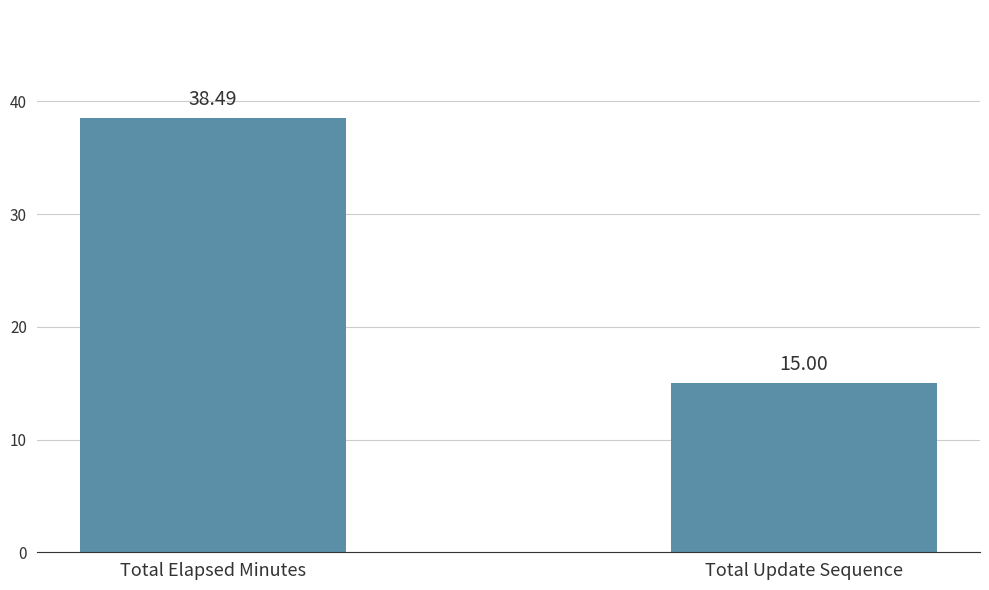

At which category does the chart reach its minimum across all series?

Total Update Sequence